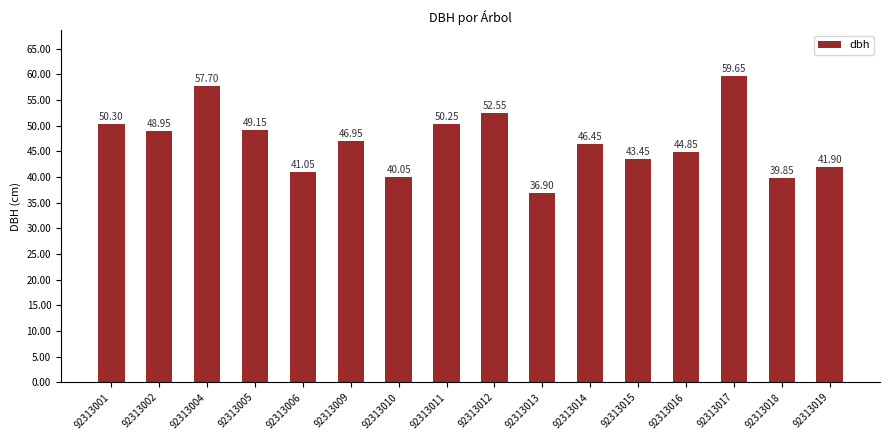

Between 92313014 and 92313005, which is larger?

92313005